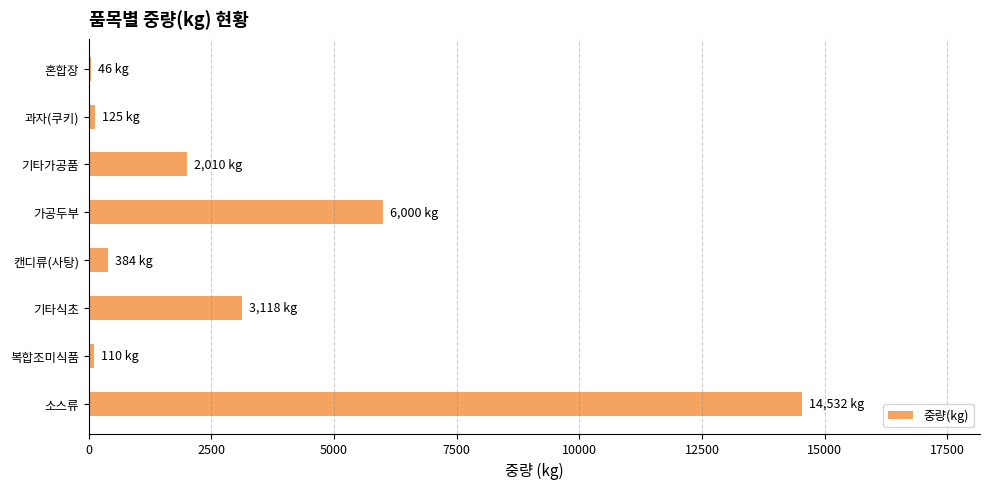

What is the change in value from 기타식초 to 캔디류(사탕)?

-2734